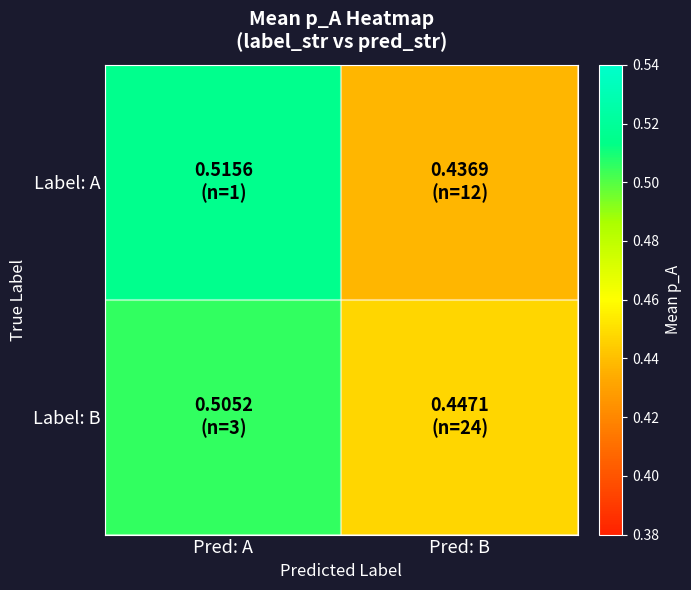

Reading left to right, extract all data points from this chart.

Label: A: Pred: A=0.5	Pred: B=0.4
Label: B: Pred: A=0.5	Pred: B=0.4